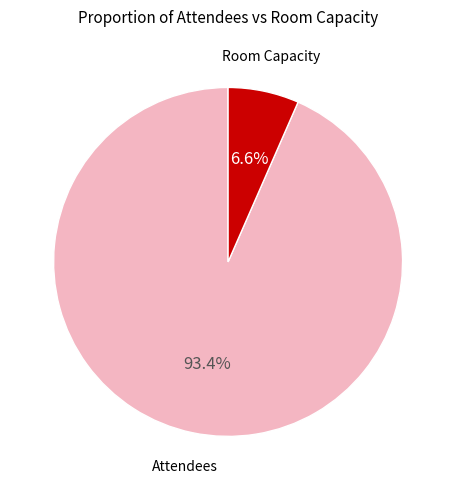

What is the ratio of the value at Room Capacity to the value at Attendees?

0.1